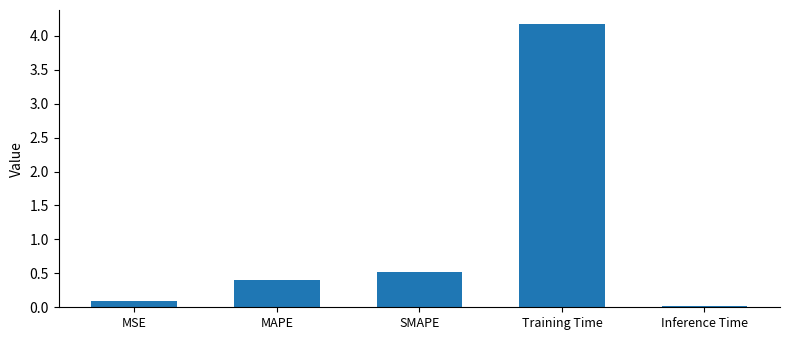

What position from the right is Training Time?

2